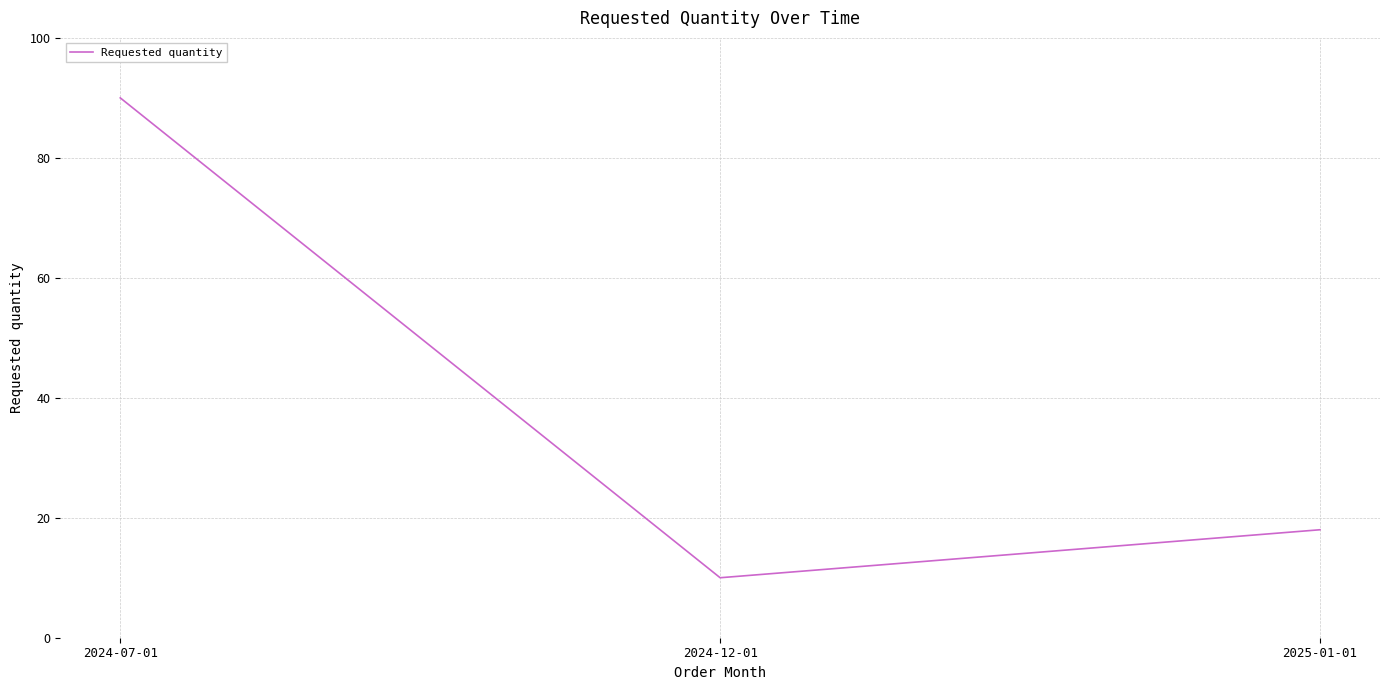

What position from the right is 2024-07-01?

3